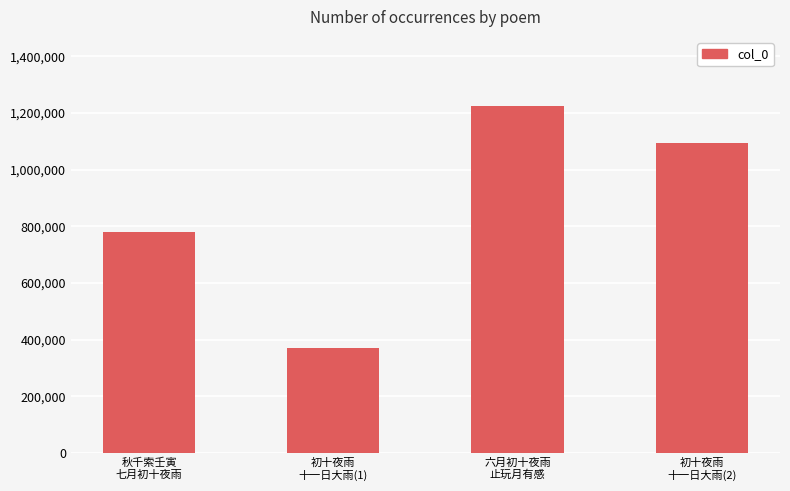

Is it true that the value at 初十夜雨
十一日大雨(2) is 619382?

False